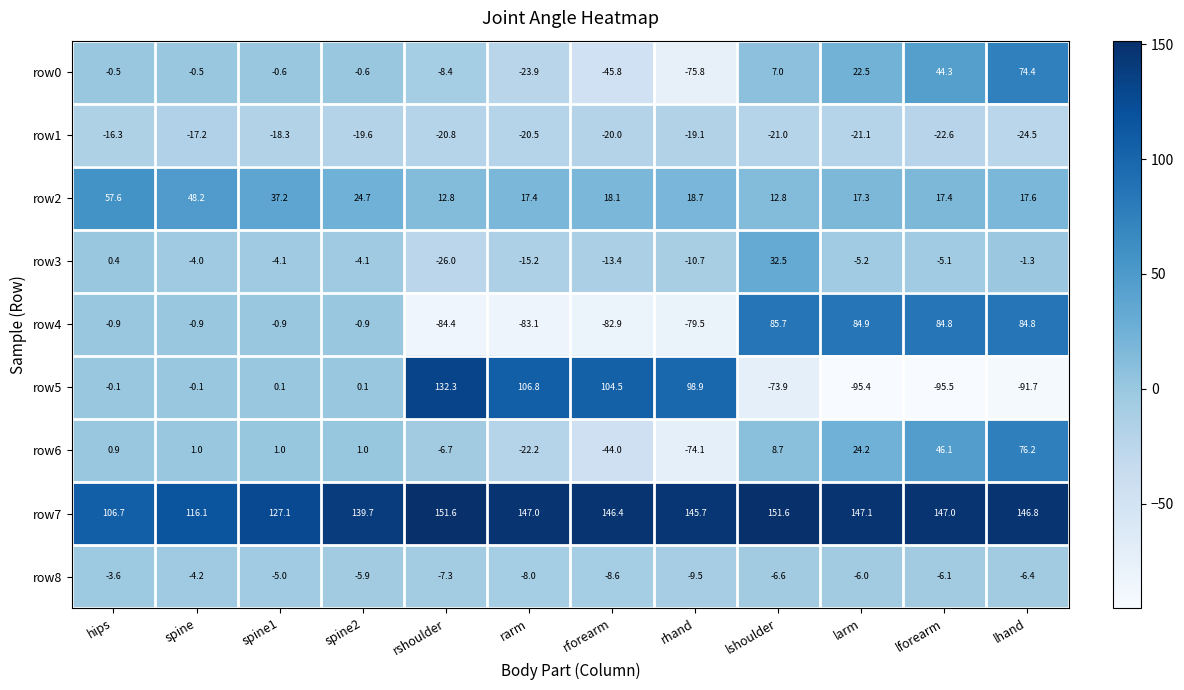

What is the average value of the row5 series?

7.2